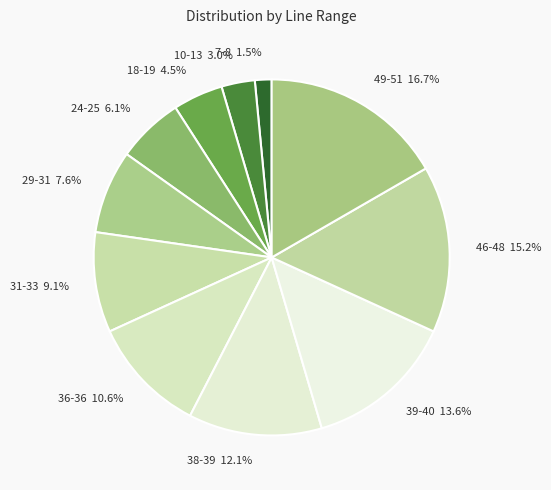

Does 49-51 16.7% represent more than half of the total?

No